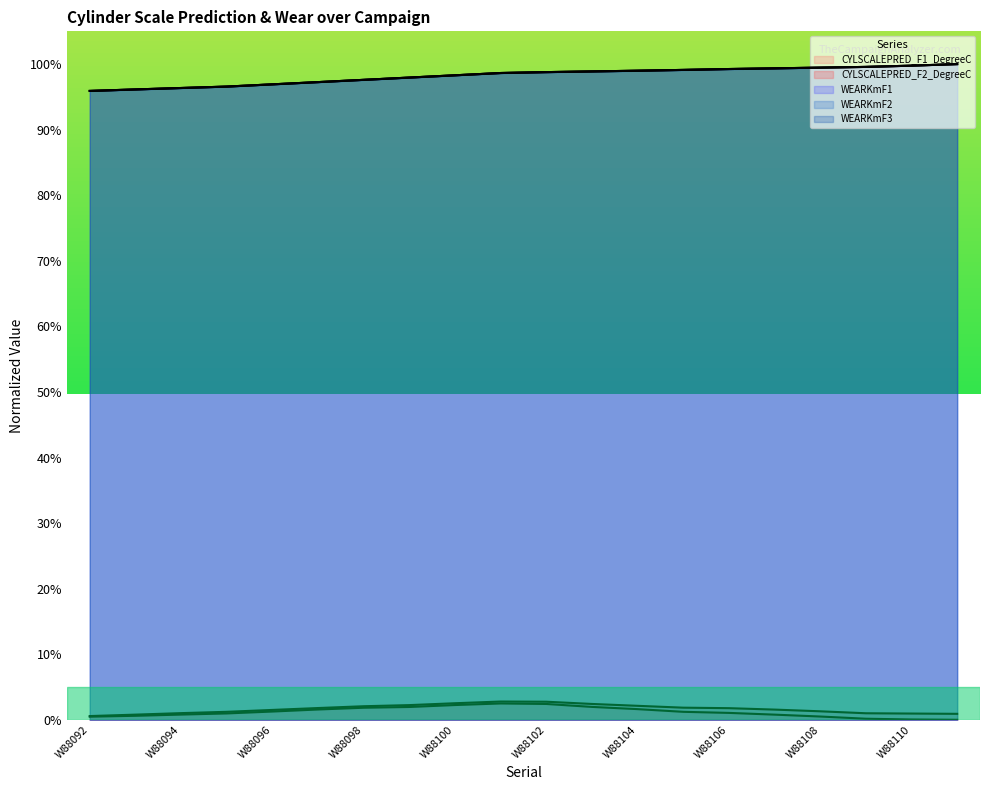

The WEARKmF1 series shows 99.5 at W88108. True or false?

True